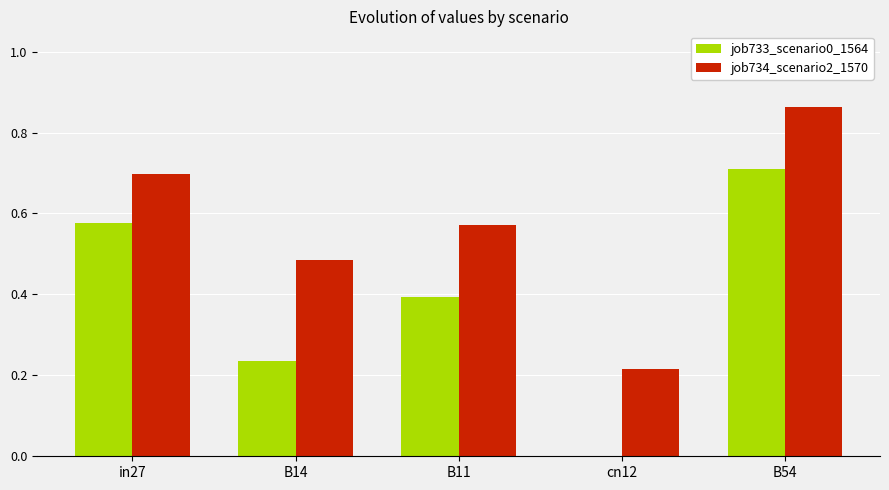

How many groups of bars are there?

5